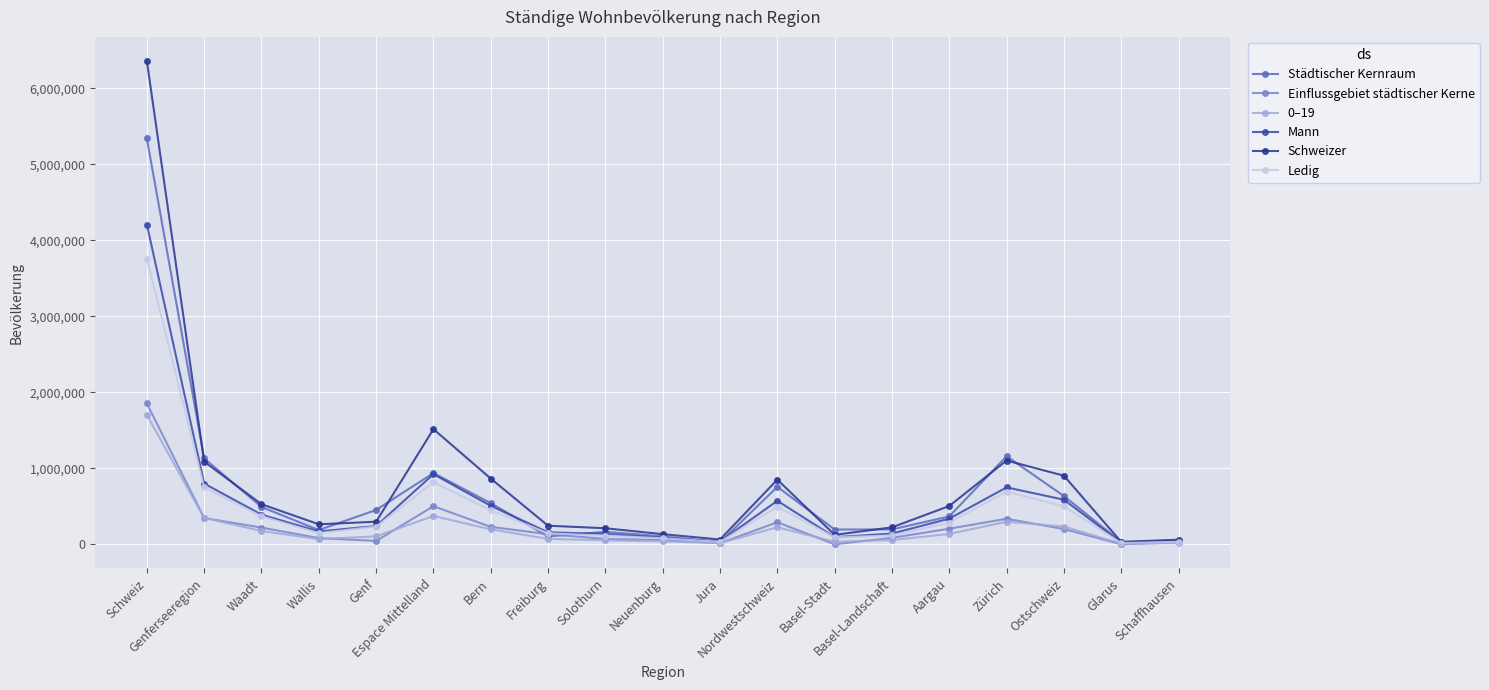

What is the value of the Schweizer point at the 6th from the left?

1514630